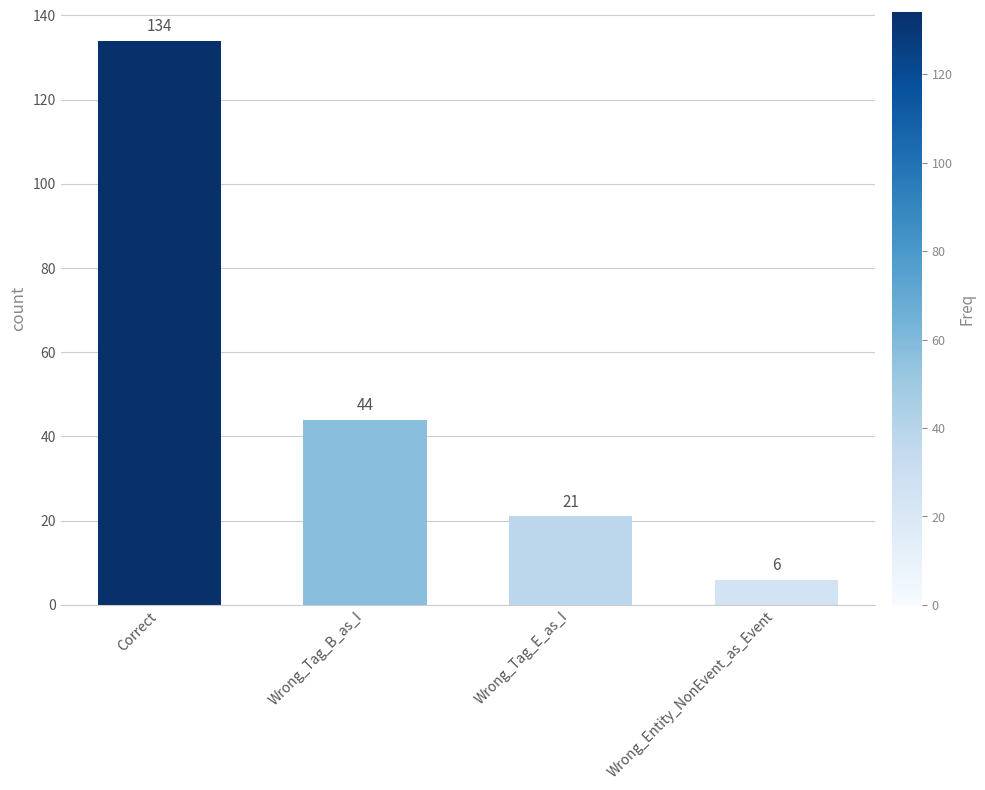

Which has a higher value, Wrong_Tag_B_as_I or Wrong_Tag_E_as_I?

Wrong_Tag_B_as_I